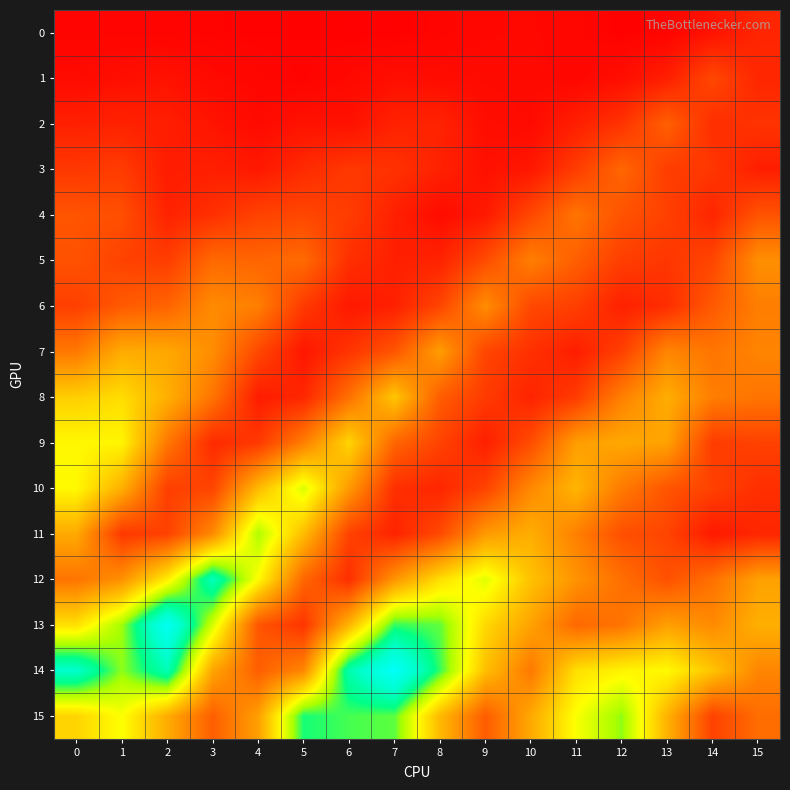

Reading left to right, transcribe all the data shown in this chart.

0: 0=0.1	1=0.1	2=0.1	3=0.1	4=0.1	5=0.1	6=0.1	7=0.1	8=0.1	9=0.2	10=0.2	11=0.1	12=0.1	13=0.1	14=0.2	15=0.2
1: 0=0.2	1=0.2	2=0.2	3=0.2	4=0.1	5=0.1	6=0.2	7=0.2	8=0.2	9=0.2	10=0.2	11=0.1	12=0.2	13=0.2	14=0.3	15=0.2
2: 0=0.2	1=0.2	2=0.2	3=0.2	4=0.2	5=0.2	6=0.2	7=0.2	8=0.2	9=0.2	10=0.2	11=0.2	12=0.3	13=0.4	14=0.2	15=0.3
3: 0=0.3	1=0.3	2=0.2	3=0.2	4=0.2	5=0.2	6=0.3	7=0.3	8=0.2	9=0.2	10=0.2	11=0.3	12=0.4	13=0.3	14=0.3	15=0.2
4: 0=0.3	1=0.3	2=0.2	3=0.2	4=0.3	5=0.3	6=0.3	7=0.2	8=0.2	9=0.2	10=0.3	11=0.4	12=0.3	13=0.3	14=0.2	15=0.3
5: 0=0.3	1=0.3	2=0.3	3=0.4	4=0.4	5=0.4	6=0.2	7=0.2	8=0.2	9=0.3	10=0.4	11=0.4	12=0.3	13=0.3	14=0.3	15=0.5
6: 0=0.3	1=0.4	2=0.4	3=0.5	4=0.4	5=0.3	6=0.2	7=0.2	8=0.3	9=0.5	10=0.3	11=0.3	12=0.2	13=0.2	14=0.4	15=0.4
7: 0=0.4	1=0.6	2=0.5	3=0.5	4=0.3	5=0.2	6=0.3	7=0.3	8=0.5	9=0.3	10=0.3	11=0.2	12=0.3	13=0.5	14=0.4	15=0.5
8: 0=0.6	1=0.7	2=0.6	3=0.4	4=0.2	5=0.2	6=0.4	7=0.6	8=0.4	9=0.3	10=0.2	11=0.3	12=0.4	13=0.6	14=0.4	15=0.4
9: 0=0.7	1=0.7	2=0.4	3=0.2	4=0.3	5=0.4	6=0.7	7=0.4	8=0.3	9=0.2	10=0.3	11=0.5	12=0.5	13=0.5	14=0.3	15=0.3
10: 0=0.7	1=0.6	2=0.3	3=0.3	4=0.6	5=0.8	6=0.5	7=0.2	8=0.2	9=0.3	10=0.5	11=0.6	12=0.4	13=0.3	14=0.3	15=0.2
11: 0=0.6	1=0.3	2=0.3	3=0.5	4=0.8	5=0.6	6=0.3	7=0.2	8=0.3	9=0.5	10=0.6	11=0.4	12=0.3	13=0.3	14=0.2	15=0.2
12: 0=0.4	1=0.5	2=0.7	3=1.1	4=0.7	5=0.4	6=0.2	7=0.5	8=0.7	9=0.8	10=0.6	11=0.5	12=0.4	13=0.3	14=0.4	15=0.5
13: 0=0.7	1=0.9	2=1.2	3=0.8	4=0.3	5=0.3	6=0.6	7=0.9	8=0.9	9=0.7	10=0.5	11=0.4	12=0.4	13=0.5	14=0.5	15=0.6
14: 0=1.1	1=0.9	2=1.0	3=0.5	4=0.4	5=0.5	6=1.0	7=1.2	8=0.9	9=0.6	10=0.4	11=0.7	12=0.7	13=0.7	14=0.6	15=0.5
15: 0=0.7	1=0.7	2=0.6	3=0.4	4=0.5	5=1.0	6=0.9	7=0.9	8=0.6	9=0.4	10=0.5	11=0.8	12=0.9	13=0.6	14=0.3	15=0.4